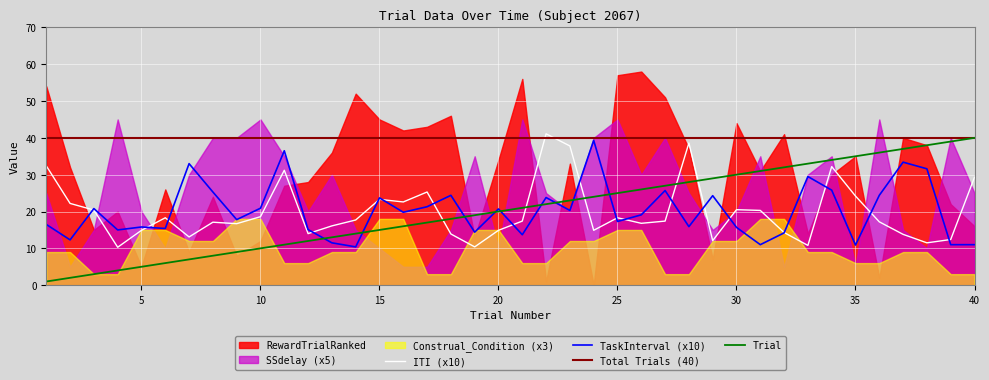

True or false: Trial and ITI (x10) intersect in this chart.

True